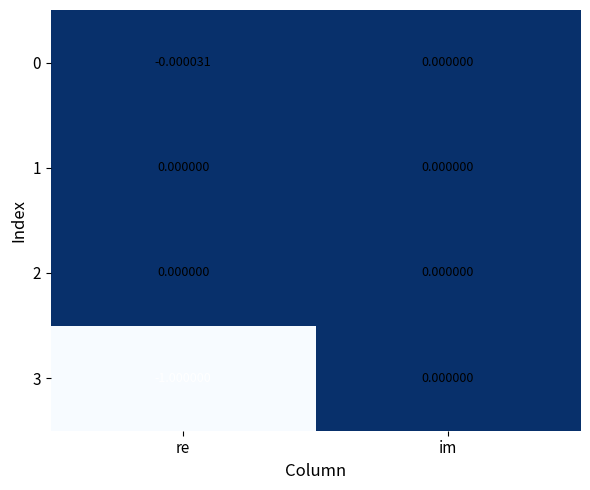

At which category is the sum across all series the highest?

im